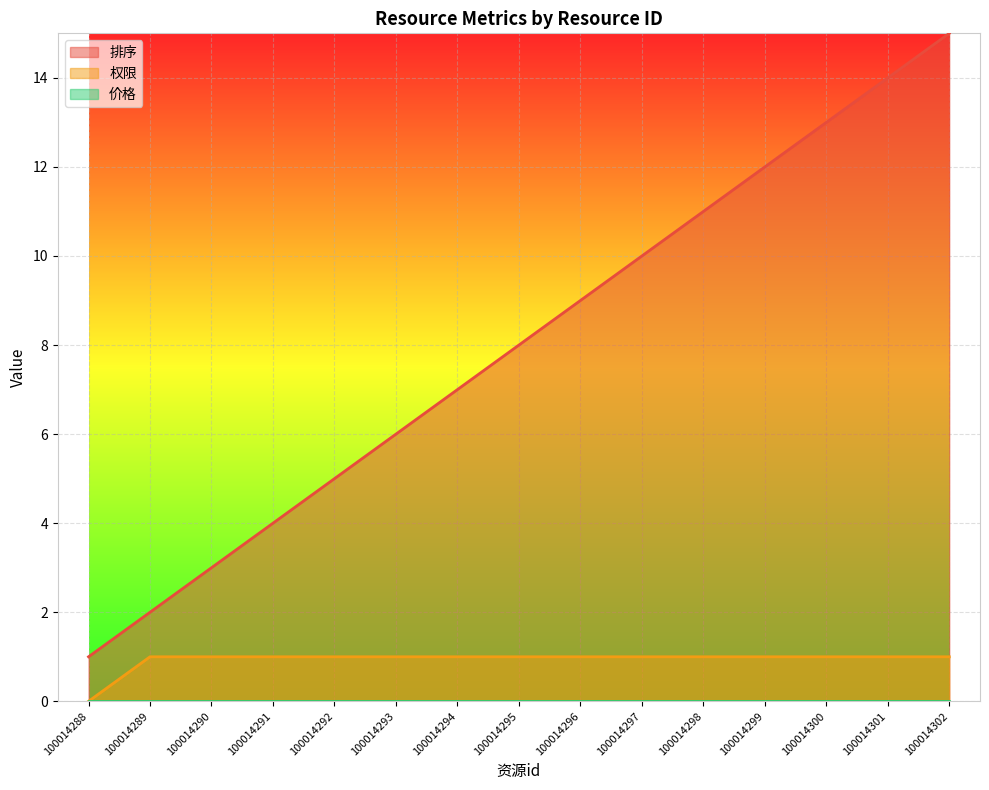

True or false: 权限 has a value of 1 at 100014302.

True